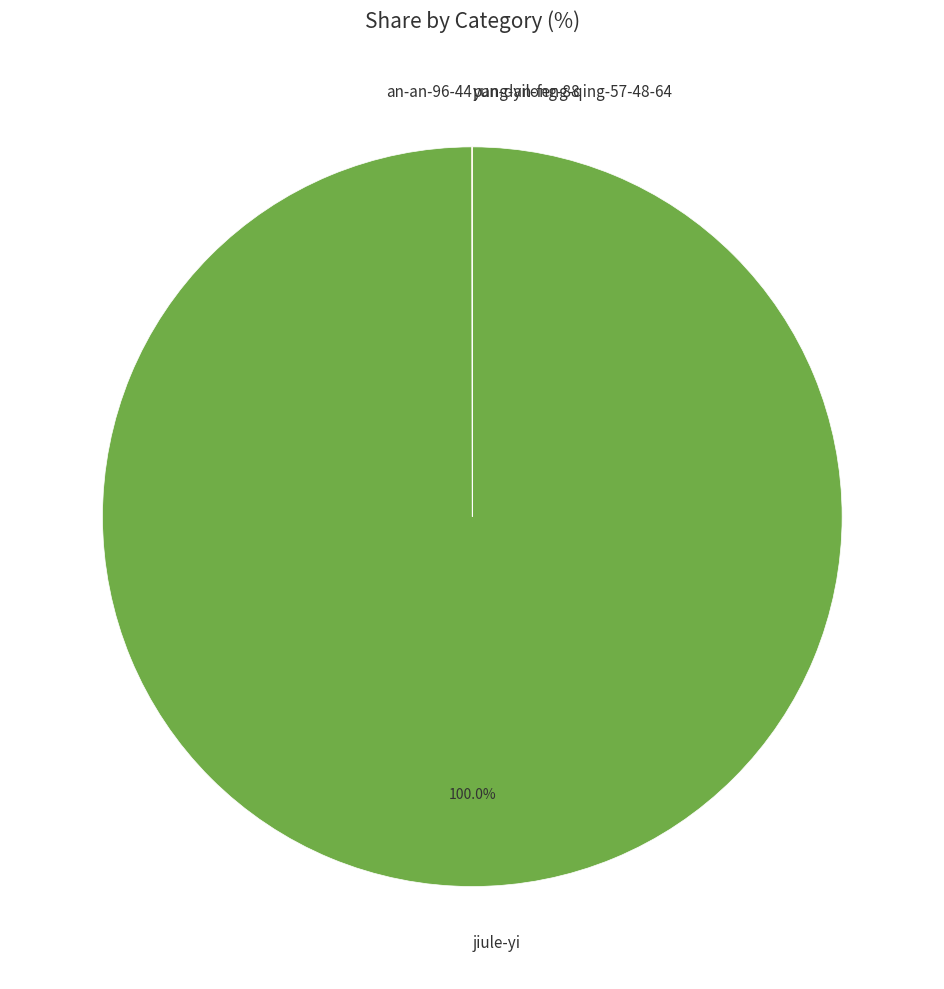

To the nearest percent, what is the average slice percentage?

25%